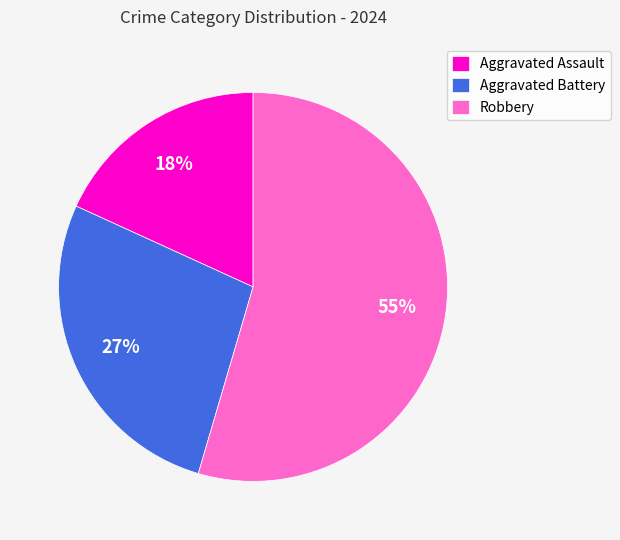

True or false: Aggravated Battery accounts for 27% of the total.

True